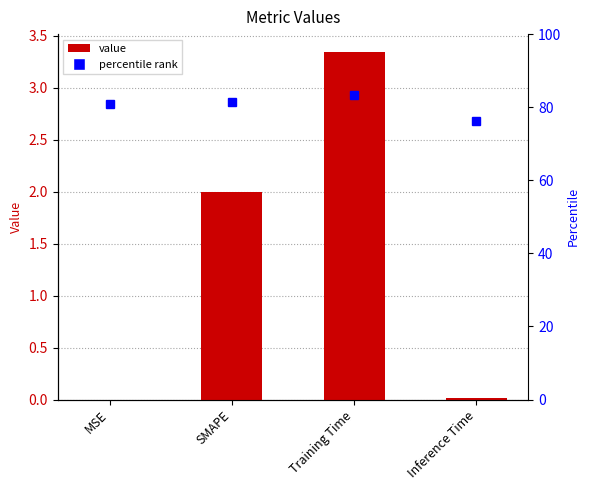

Where is the data nearest to the value 1?

Inference Time